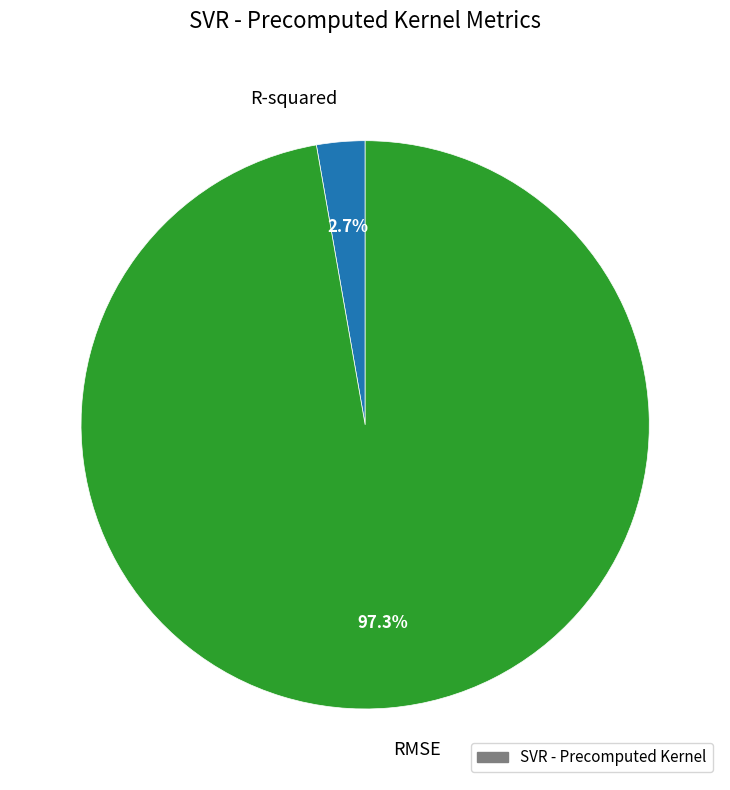

True or false: R-squared accounts for 3% of the total.

True